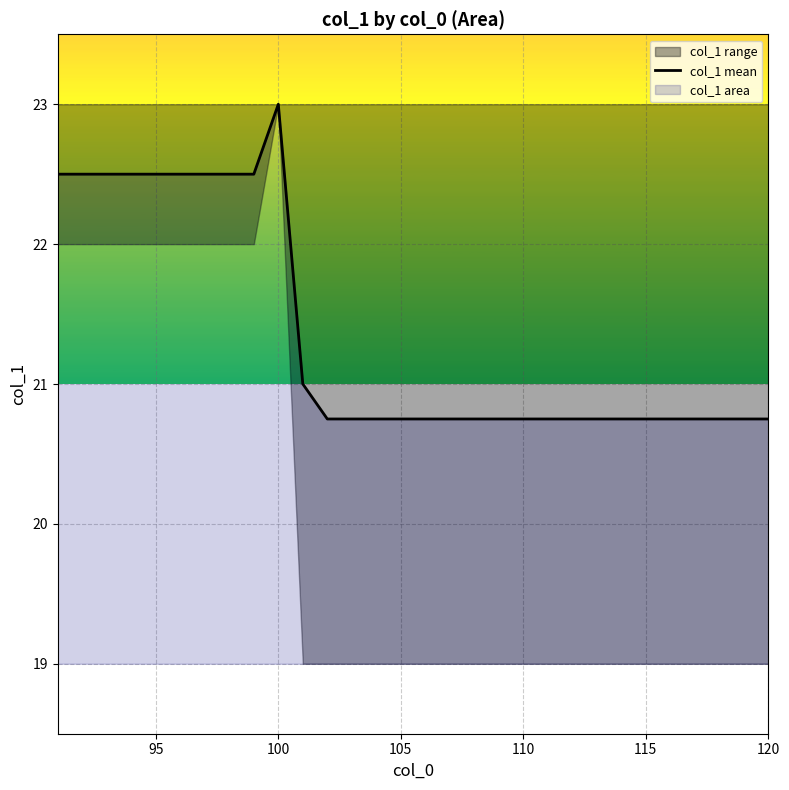

Reading left to right, what are all the values shown in this chart?

22.5	22.5	22.5	22.5	22.5	22.5	22.5	22.5	22.5	23.0	21.0	20.8	20.8	20.8	20.8	20.8	20.8	20.8	20.8	20.8	20.8	20.8	20.8	20.8	20.8	20.8	20.8	20.8	20.8	20.8